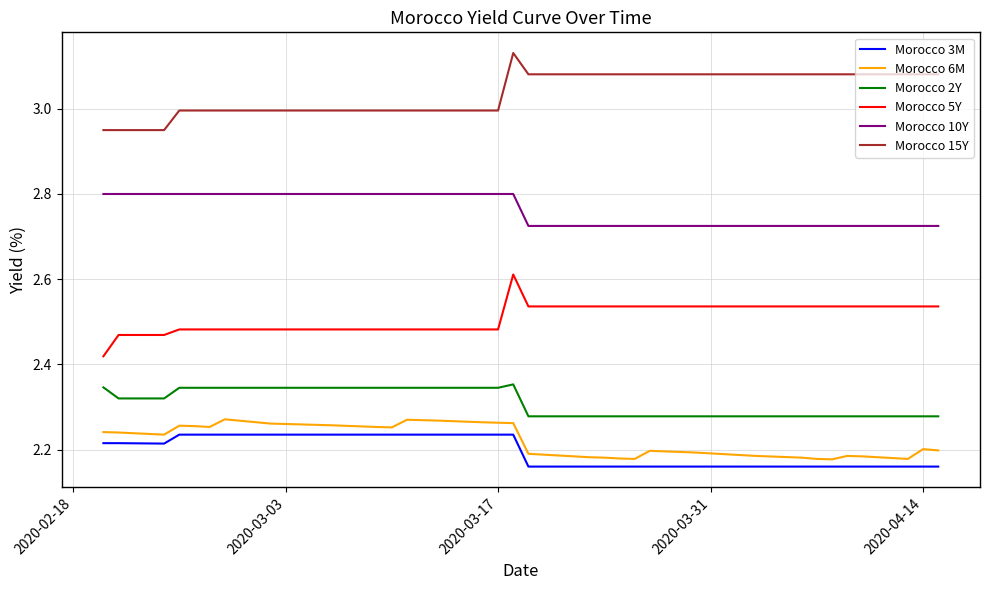

True or false: Morocco 5Y and Morocco 6M intersect in this chart.

False